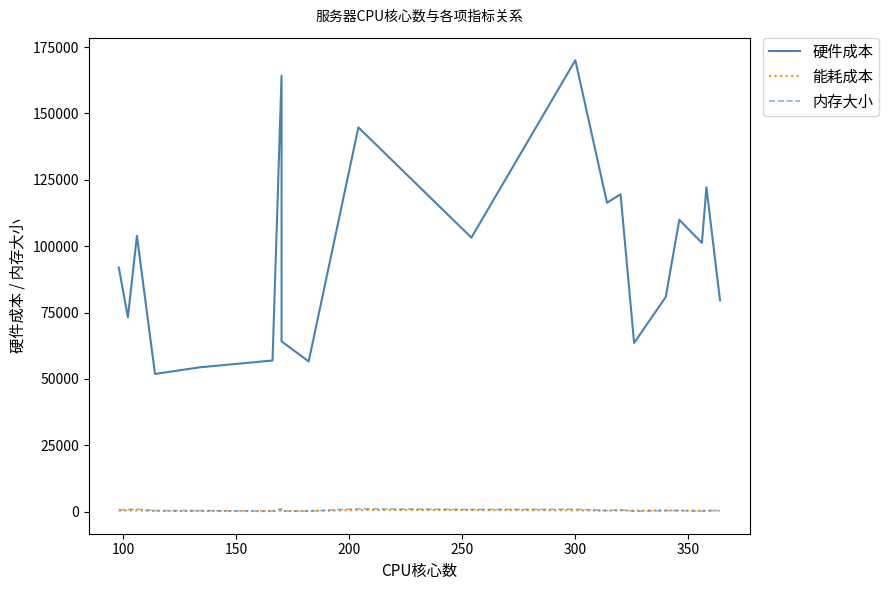

How many times do 内存大小 and 能耗成本 cross each other?

5